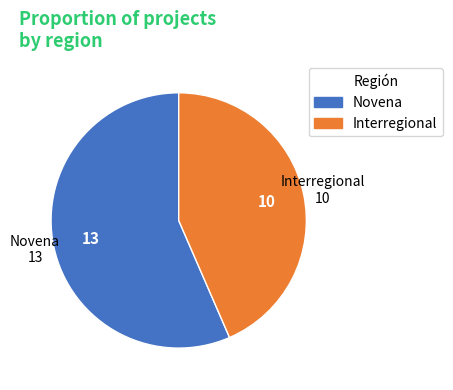

Which category has the biggest portion of the pie?

Novena